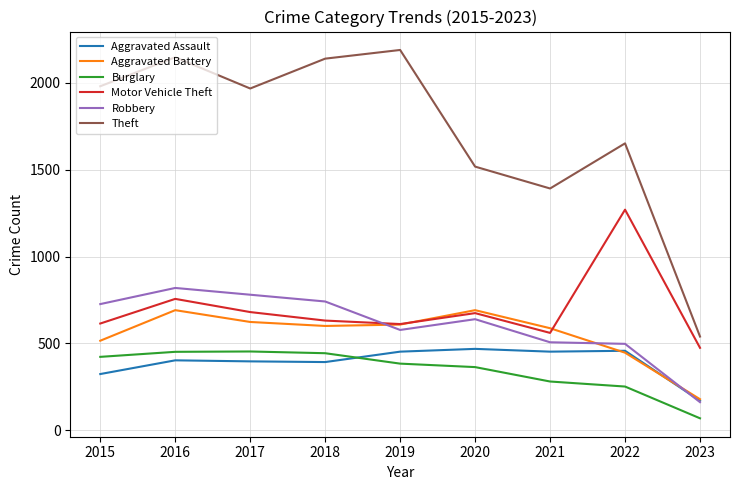

What is the highest value of the Robbery series?

819